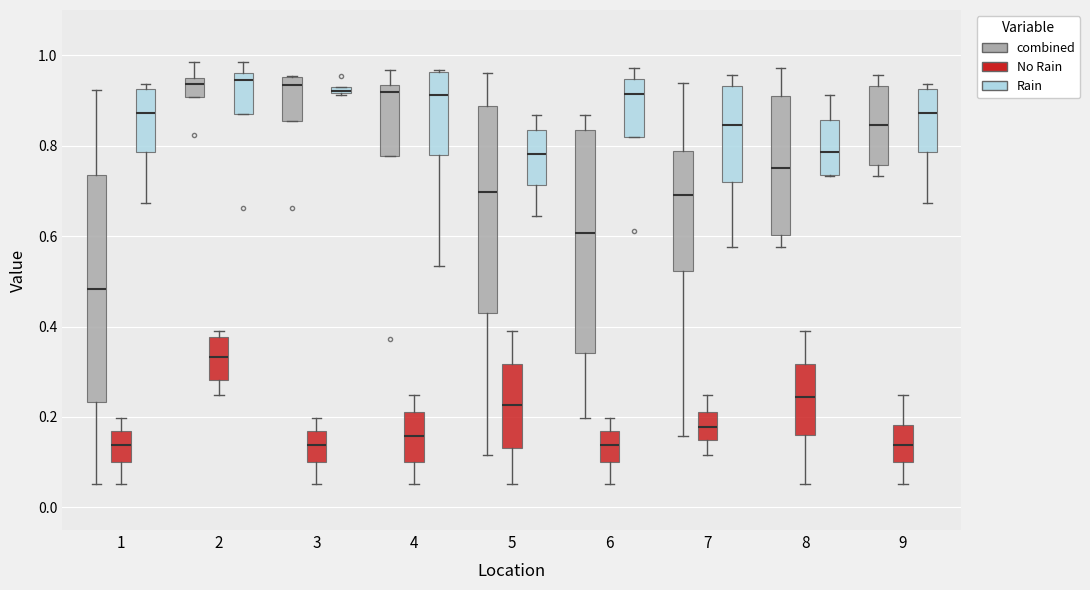

Where does the median line of the box for 4 (No Rain) sit on the y-axis? The values are not printed on the chart, so give them approximately, as read against the axis.

0.16